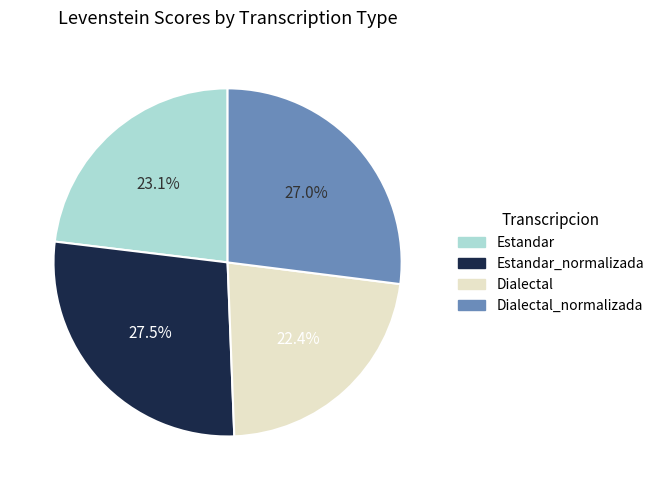

Count the number of slices in the pie.

4